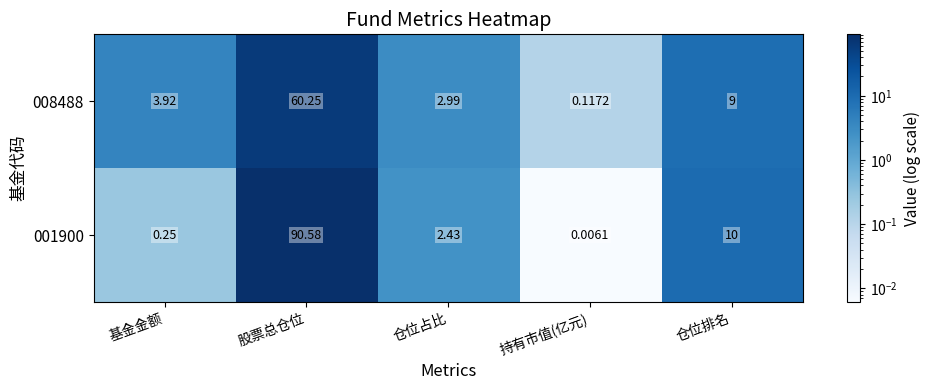

Count the number of categories in the chart.

5